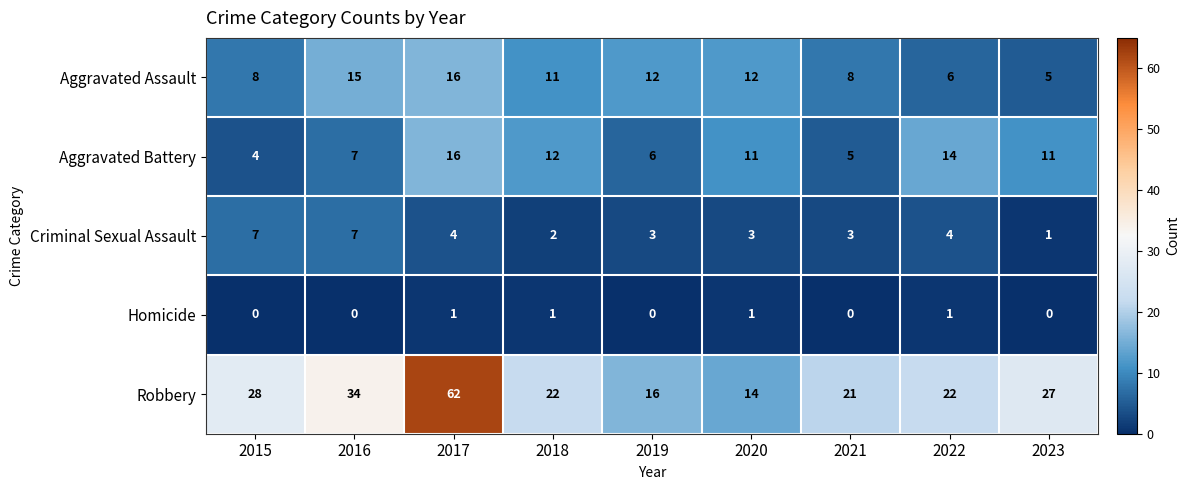

What is the difference between the highest and lowest values at 2017?

61